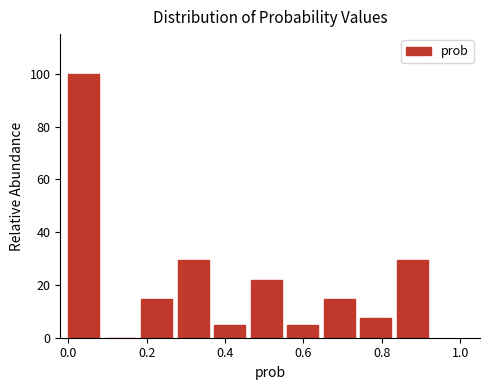

Reading left to right, transcribe this chart: for each bar, give the range it covers on the x-axis and its height. Neither the bar edges nor the heights are printed on the chart, so give them approximately, as read against the axes.

0.00 to 0.10: 100
0.10 to 0.18: 0
0.18 to 0.28: 14
0.28 to 0.38: 30
0.38 to 0.46: 4
0.46 to 0.56: 22
0.56 to 0.66: 4
0.66 to 0.74: 14
0.74 to 0.84: 8
0.84 to 0.94: 30